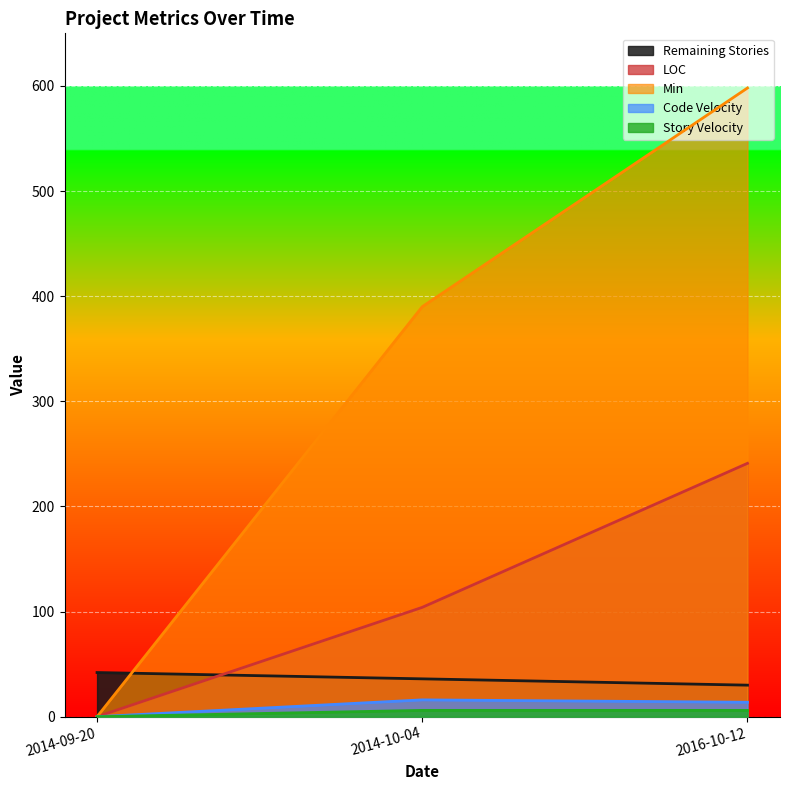

Reading left to right, extract all data points from this chart.

Remaining Stories: 42.0	36.0	30.0
LOC: 0.0	104.0	241.0
Min: 0.0	390.0	598.0
Code Velocity: 0.0	16.0	13.7
Story Velocity: 0.0	6.0	6.0